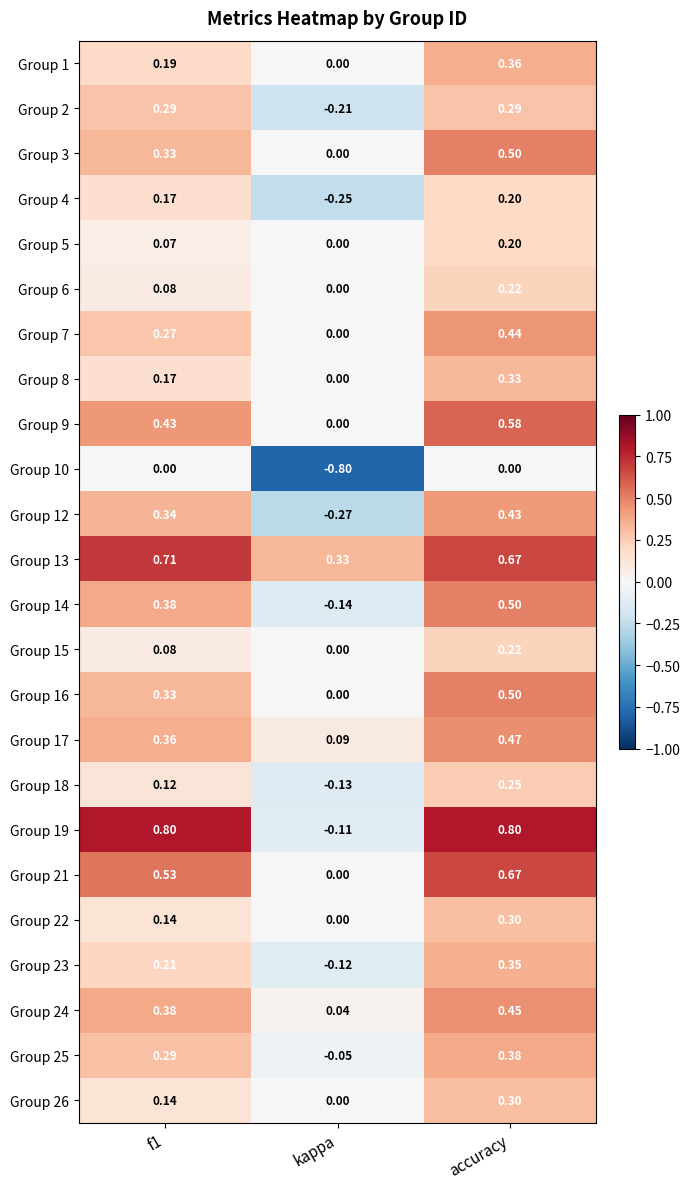

At which category does the chart reach its minimum across all series?

kappa